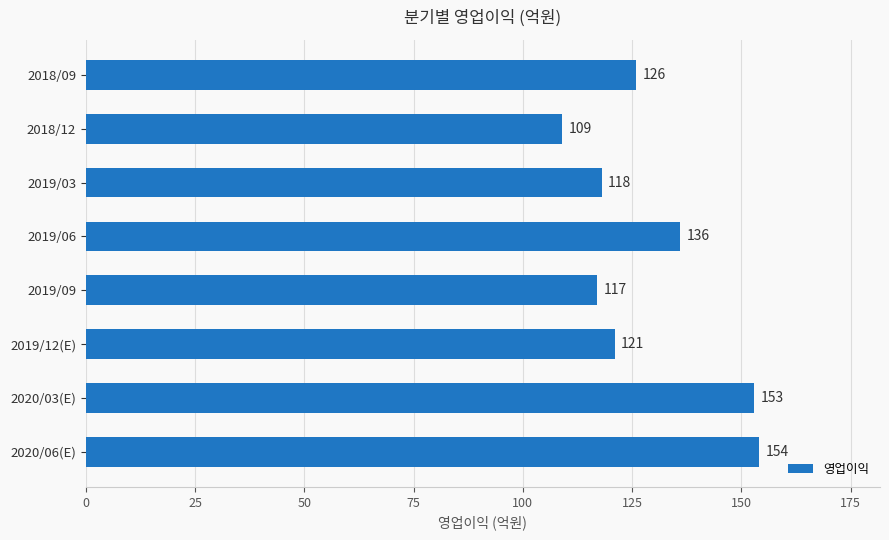

Count the number of data series in this chart.

1